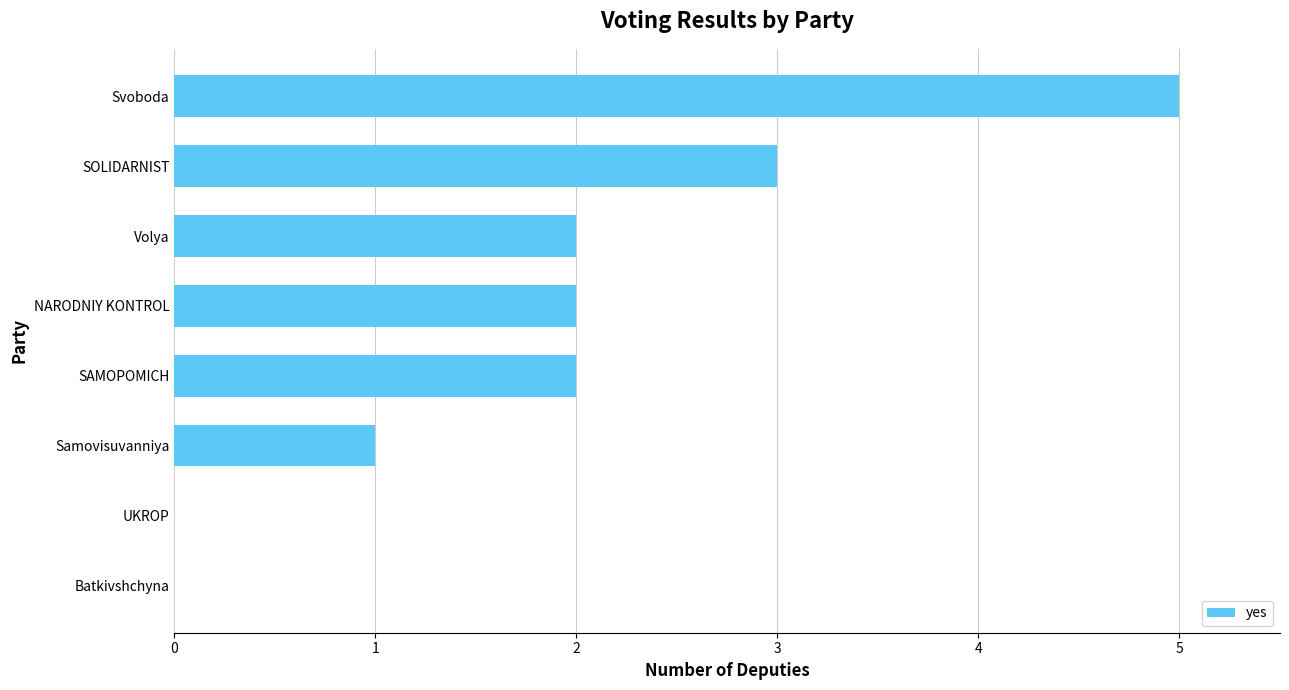

Count the values in the range 1 to 3.

5